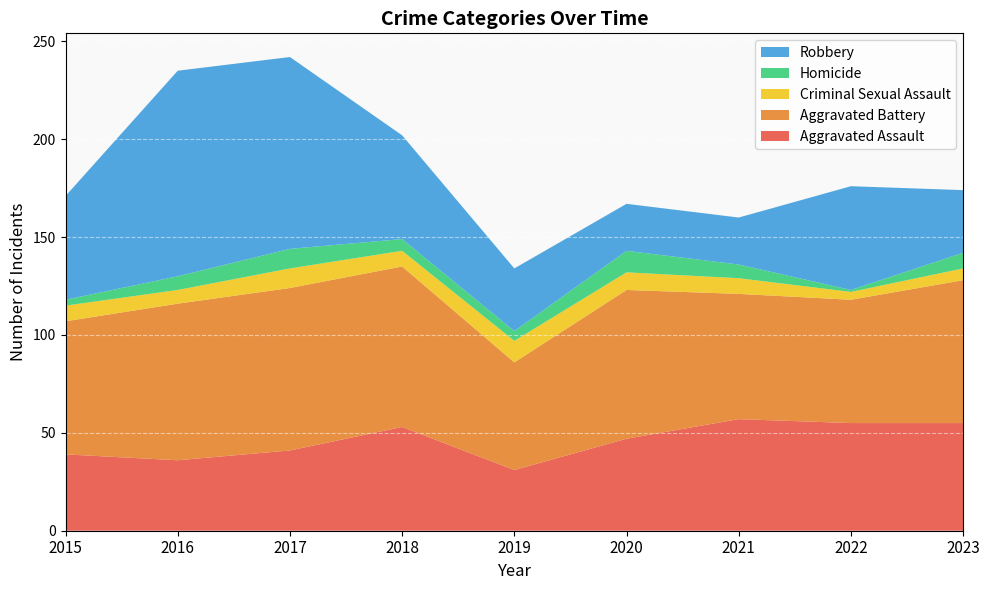

Reading right to left, list all the values displayed in this chart.

Aggravated Assault: 2023=55	2022=55	2021=57	2020=47	2019=31	2018=53	2017=41	2016=36	2015=39
Aggravated Battery: 2023=73	2022=63	2021=64	2020=76	2019=55	2018=82	2017=83	2016=80	2015=68
Criminal Sexual Assault: 2023=6	2022=4	2021=8	2020=9	2019=11	2018=8	2017=10	2016=7	2015=8
Homicide: 2023=8	2022=1	2021=7	2020=11	2019=5	2018=6	2017=10	2016=7	2015=3
Robbery: 2023=32	2022=53	2021=24	2020=24	2019=32	2018=53	2017=98	2016=105	2015=53